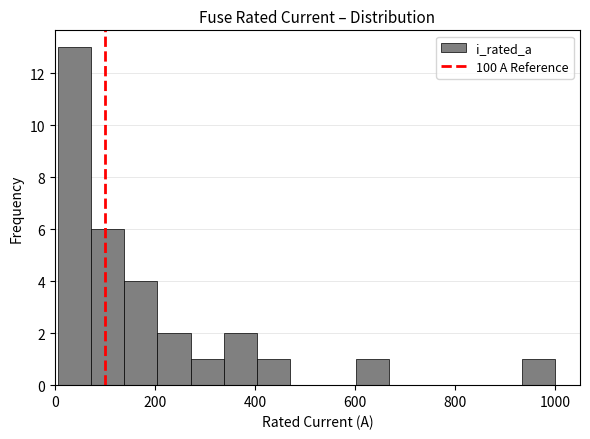

Around what value on the x-axis is the tallest bar? Give the approximate position of its centre, as read against the axis.

40